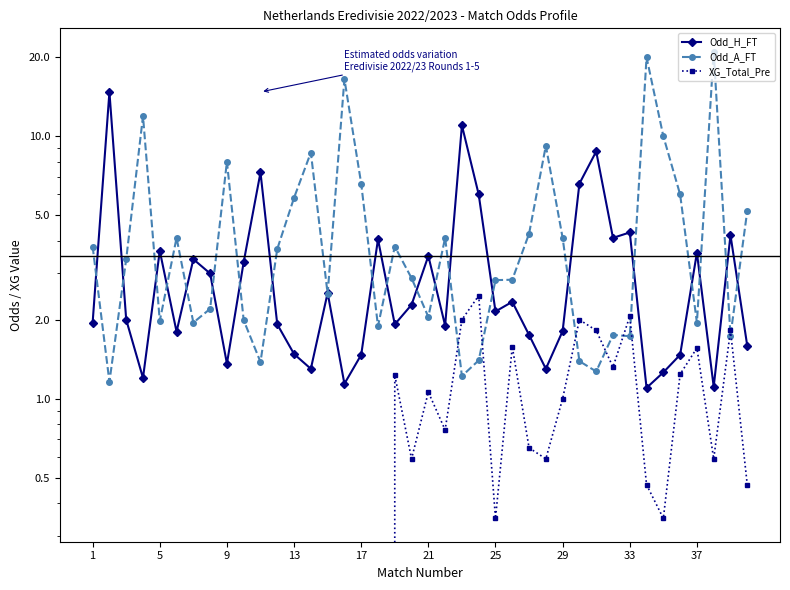

Reading left to right, extract all data points from this chart.

Odd_H_FT: 1.9	14.8	2.0	1.2	3.7	1.8	3.4	3.0	1.4	3.3	7.3	1.9	1.5	1.3	2.5	1.1	1.5	4.0	1.9	2.3	3.5	1.9	11.0	6.0	2.1	2.3	1.8	1.3	1.8	6.6	8.8	4.1	4.3	1.1	1.3	1.5	3.6	1.1	4.2	1.6
Odd_A_FT: 3.8	1.2	3.4	11.9	2.0	4.1	1.9	2.2	8.0	2.0	1.4	3.7	5.8	8.7	2.5	16.5	6.6	1.9	3.8	2.9	2.0	4.1	1.2	1.4	2.8	2.8	4.2	9.2	4.1	1.4	1.3	1.8	1.7	20.0	10.0	6.0	1.9	21.0	1.7	5.2
XG_Total_Pre: 0.0	0.0	0.0	0.0	0.0	0.0	0.0	0.0	0.0	0.0	0.0	0.0	0.0	0.0	0.0	0.0	0.0	0.0	1.2	0.6	1.1	0.8	2.0	2.5	0.3	1.6	0.7	0.6	1.0	2.0	1.8	1.3	2.1	0.5	0.3	1.2	1.6	0.6	1.8	0.5